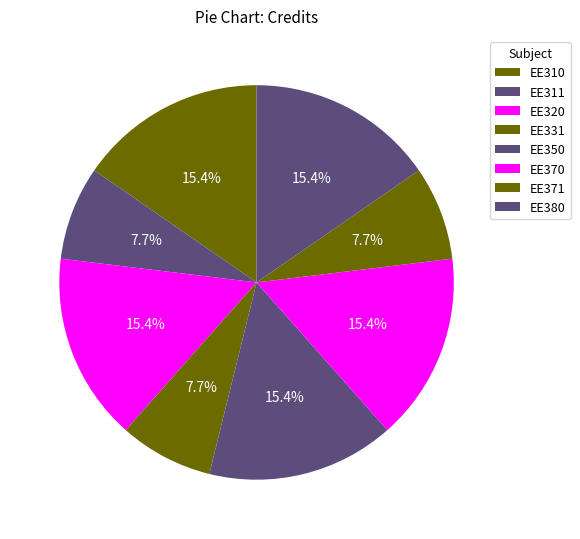

Between EE350 and EE370, which is larger?

EE350